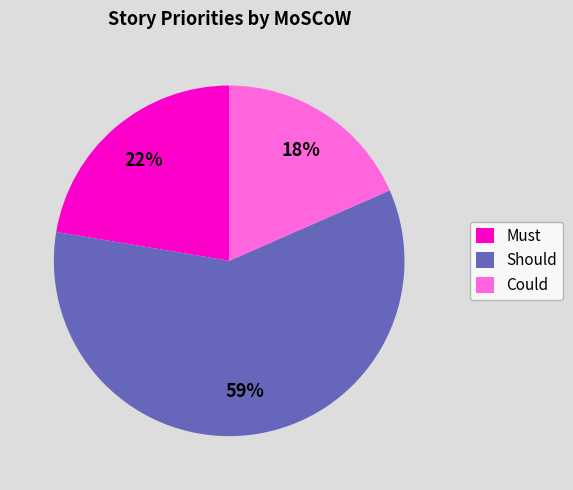

To the nearest percent, what portion does Must represent?

22%